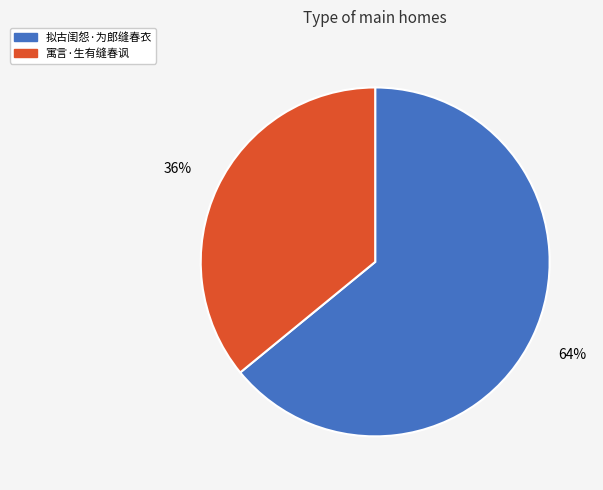

What is the majority slice?

拟古闺怨·为郎缝春衣